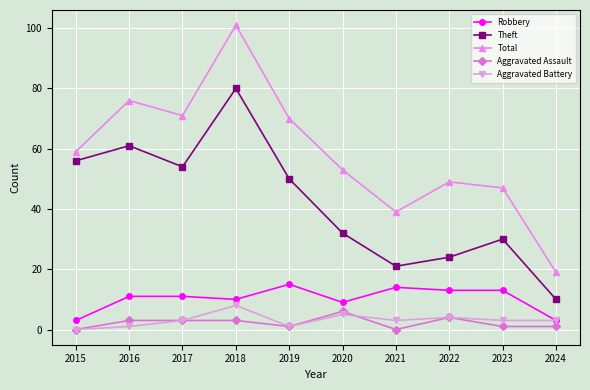

True or false: Total has a value of 21 at 2015.

False